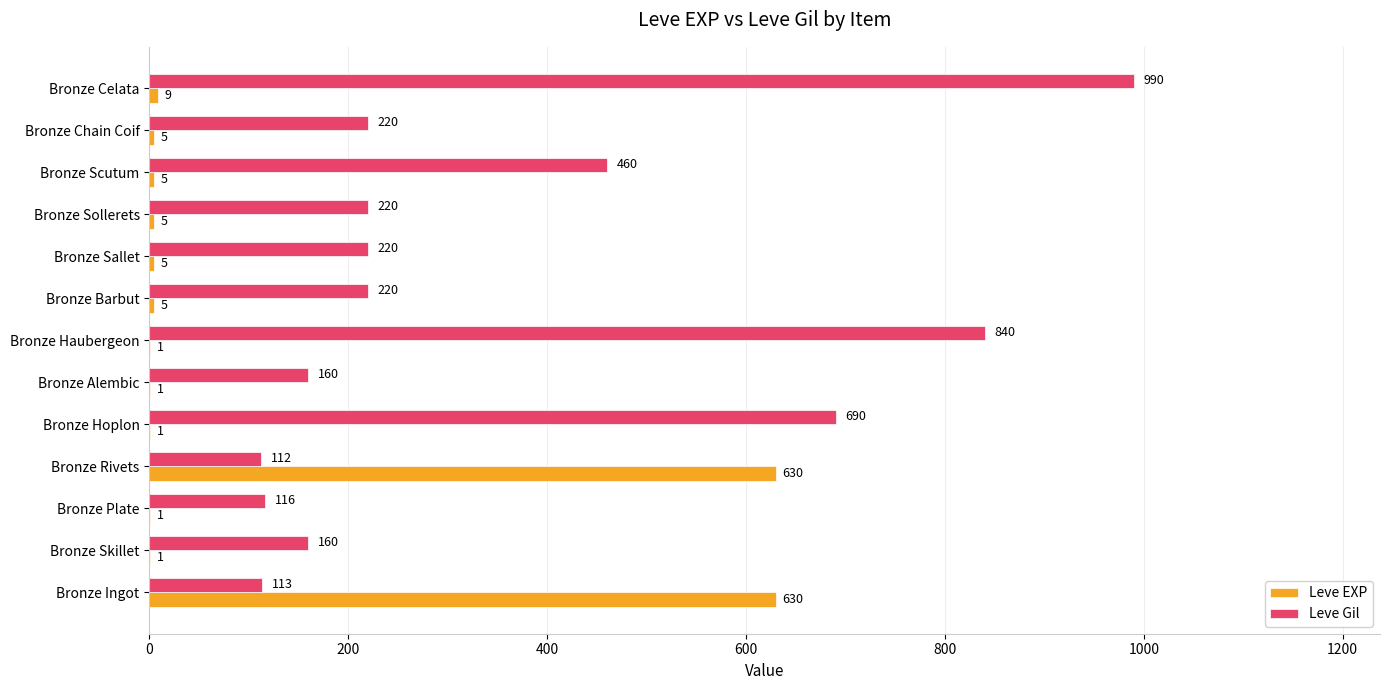

At which category is the sum across all series the highest?

Bronze Celata